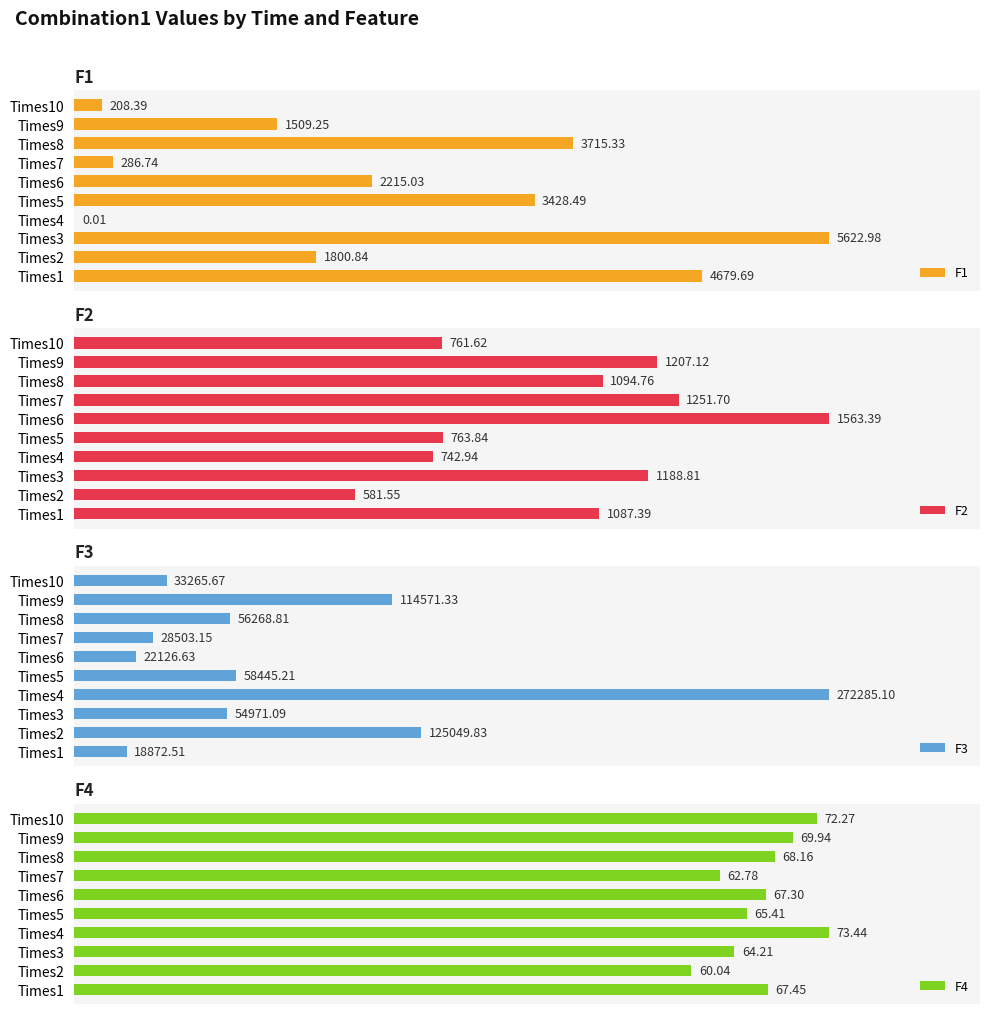

How many data points does each series have?

10